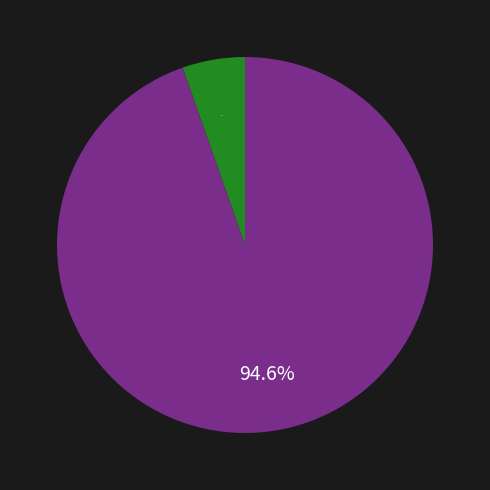

Is there any slice that represents more than half of the pie?

Yes